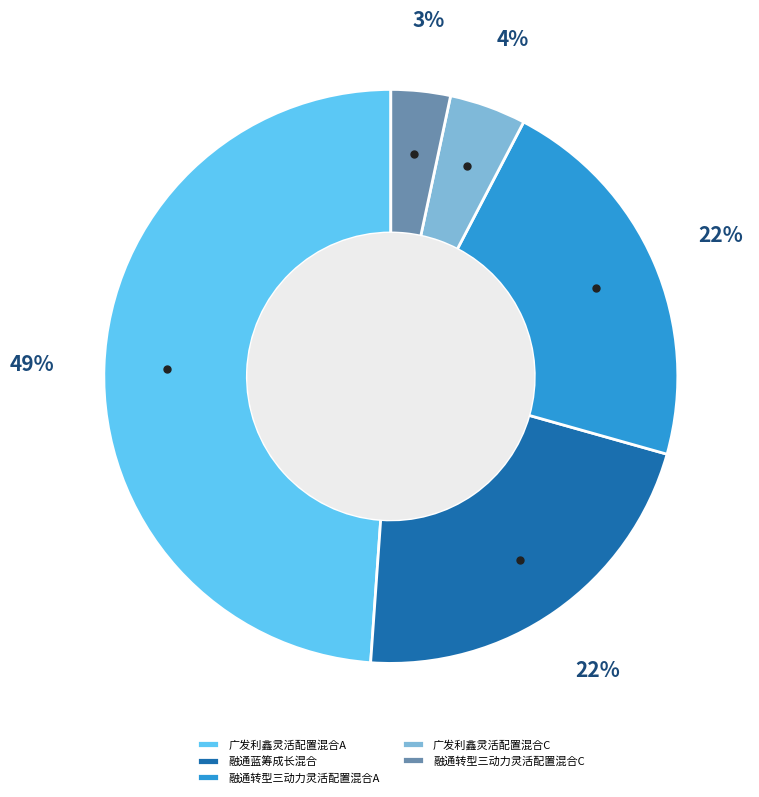

How many segments does this pie chart have?

5